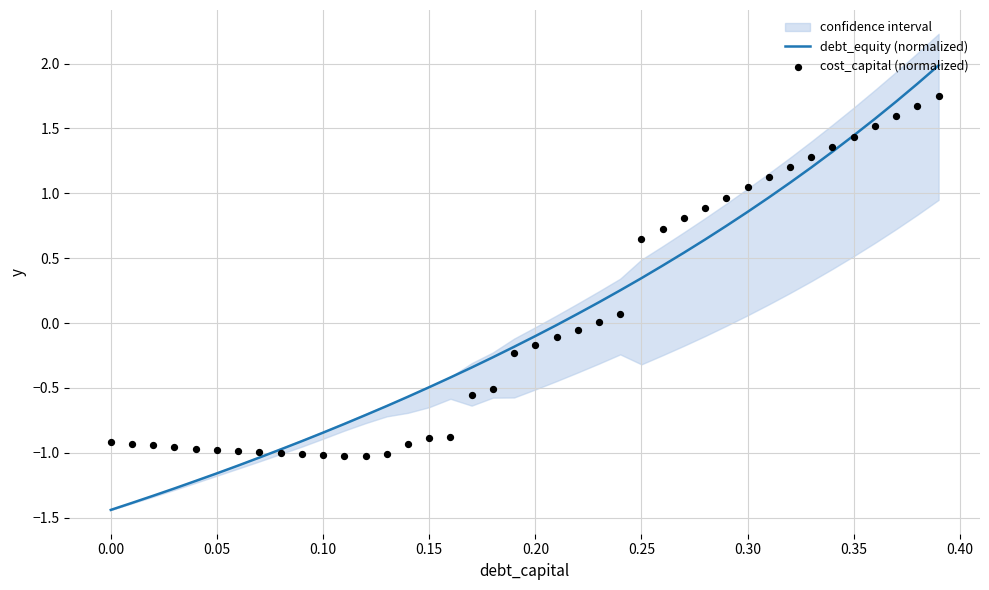

Which series contains the lowest Y value?

debt_equity (normalized)